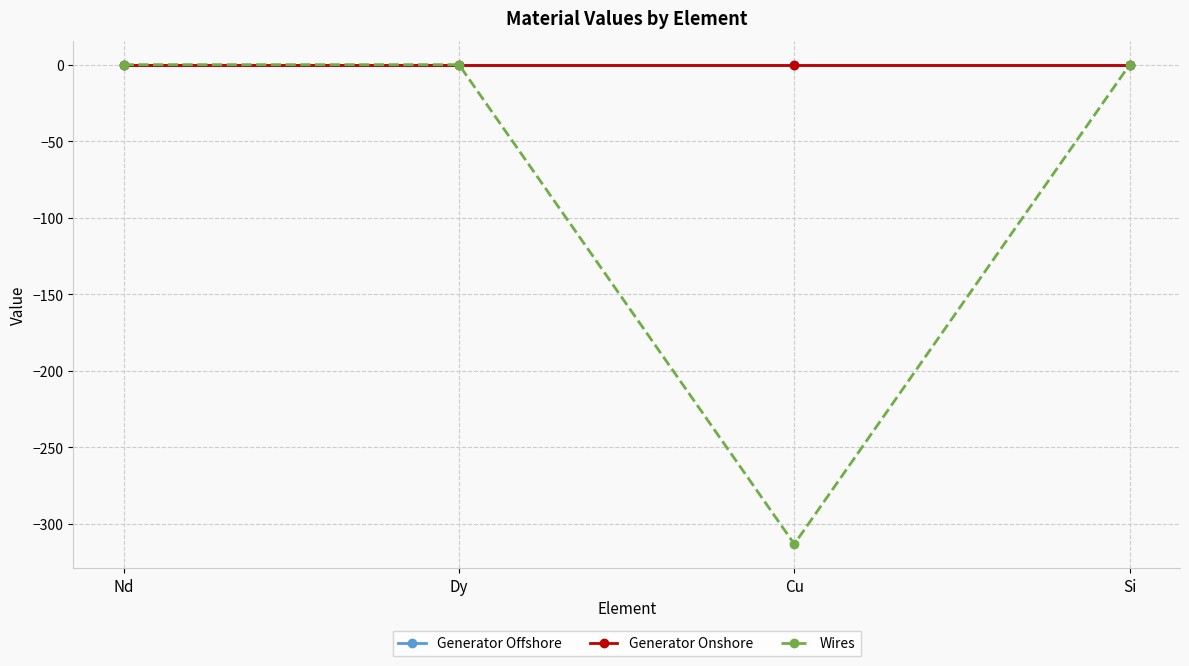

The Generator Onshore series shows 0.0 at Si. True or false?

True